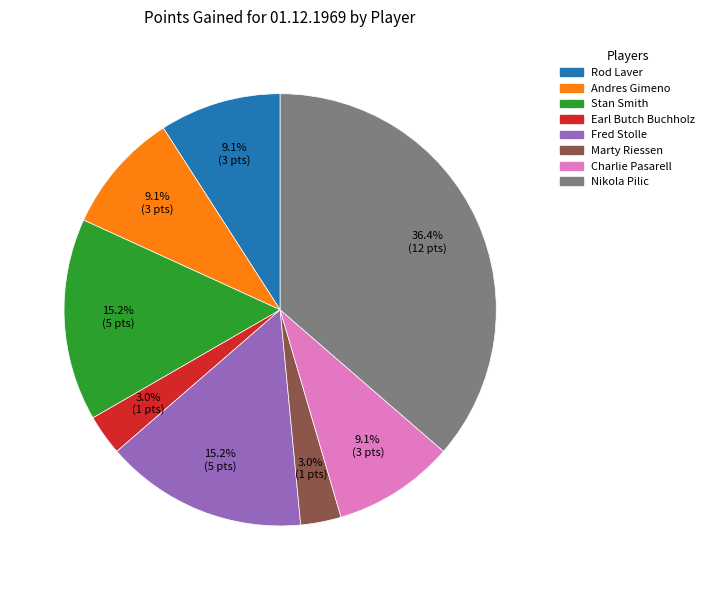

Count the number of slices in the pie.

8